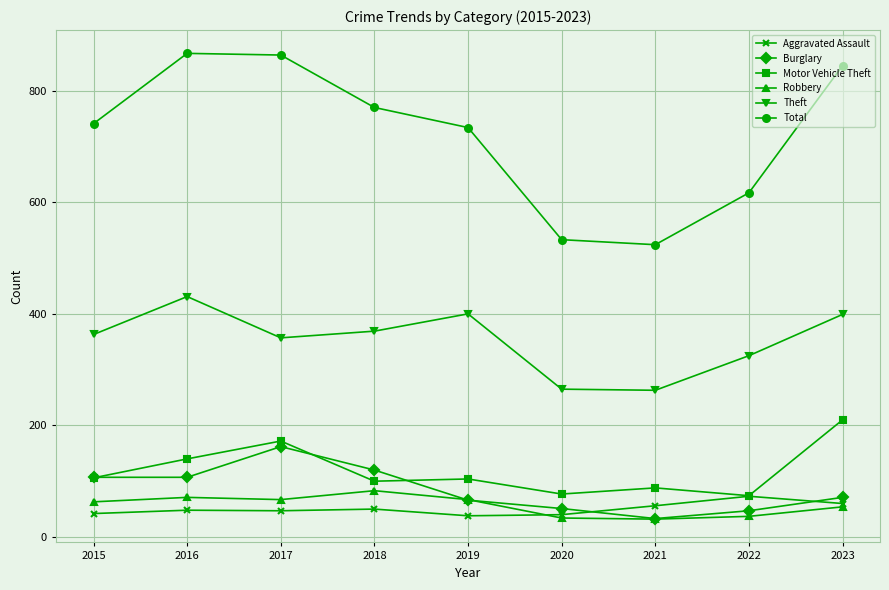

How many lines are shown in the chart?

6